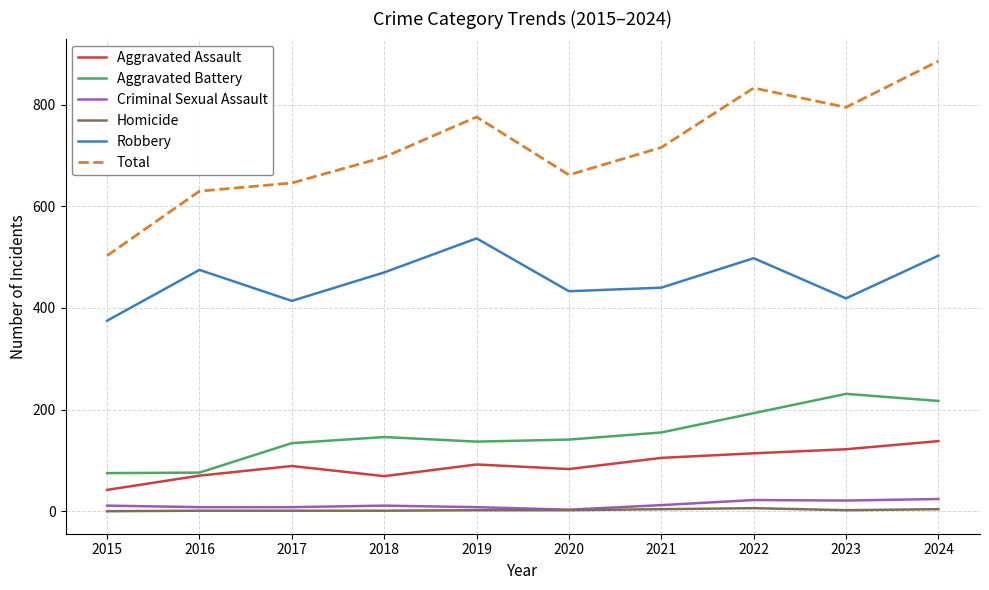

At which category is the sum across all series the highest?

2024